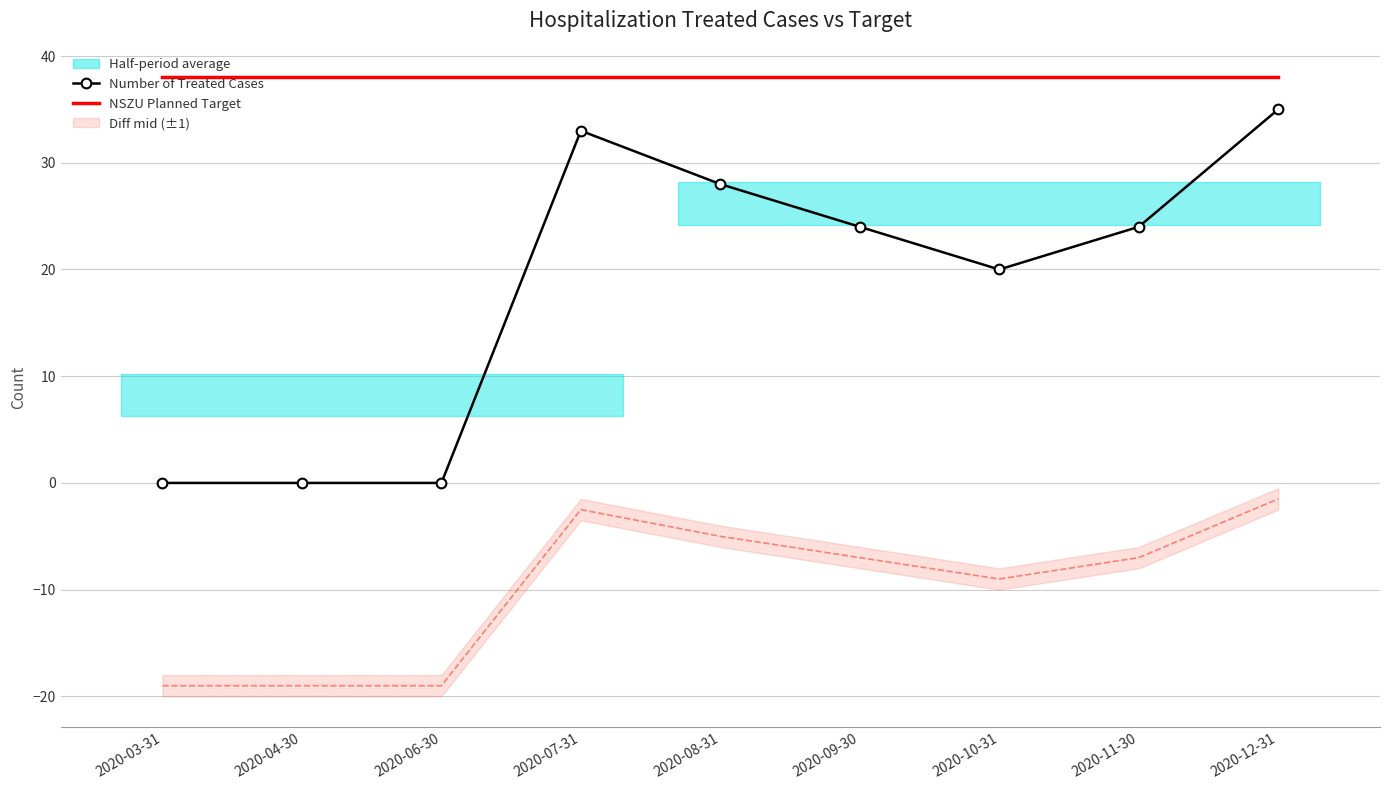

Is this an area chart (filled region under the line)?

No